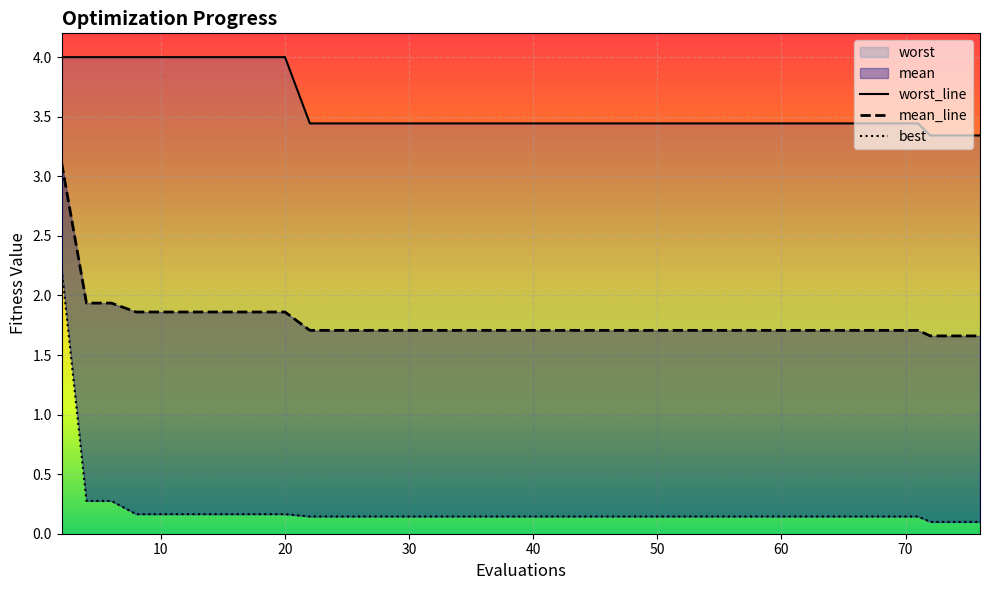

Which series has the largest total across all categories?

worst